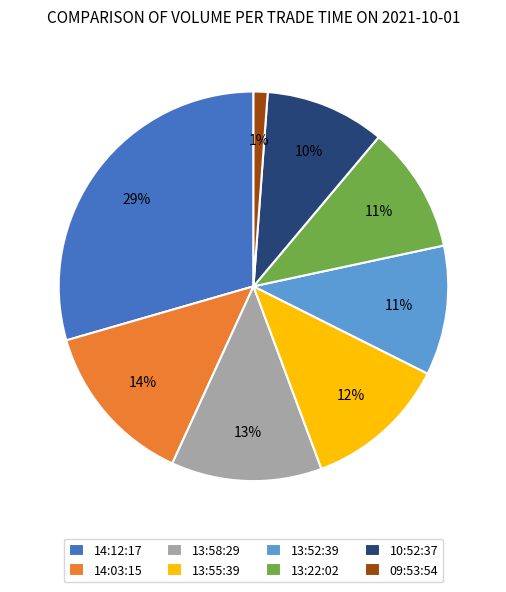

How many slices are in this pie chart?

8